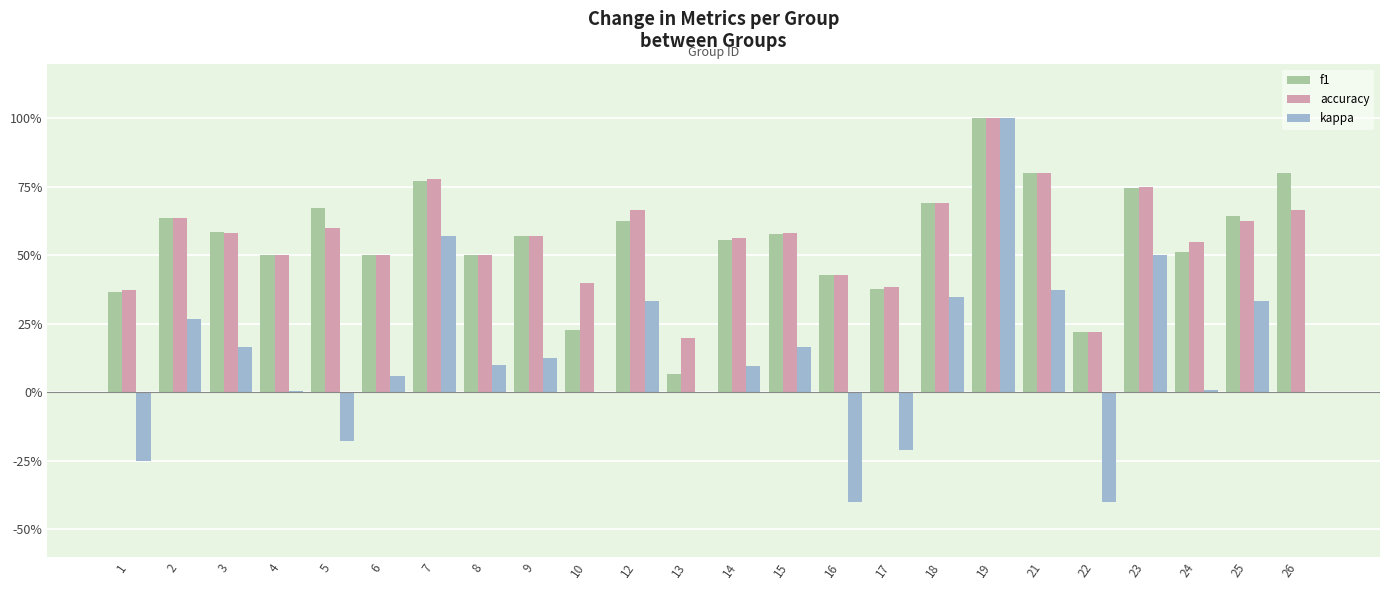

What are all the series names shown in the legend?

f1, accuracy, kappa